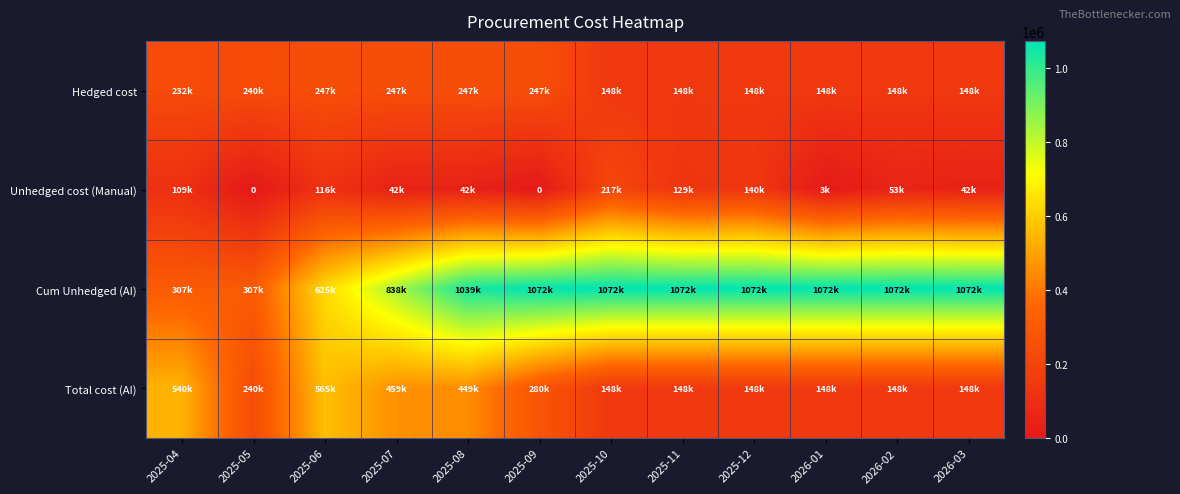

What is the difference between the maximum and minimum values in the Total cost (AI) series?

416911.6